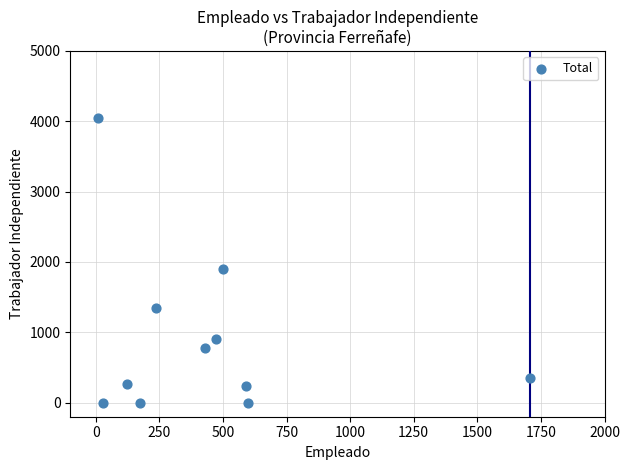

What is the average X value?

443